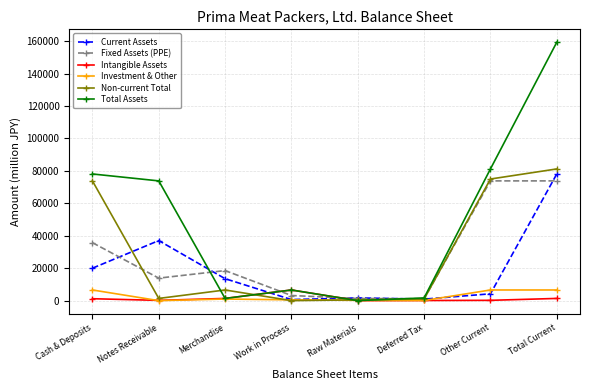

How many lines are shown in the chart?

6